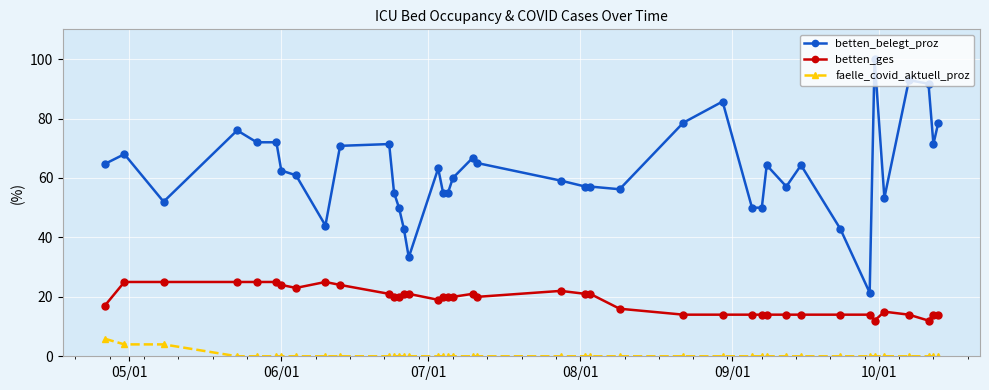

What is the maximum value for betten_belegt_proz?

100.0